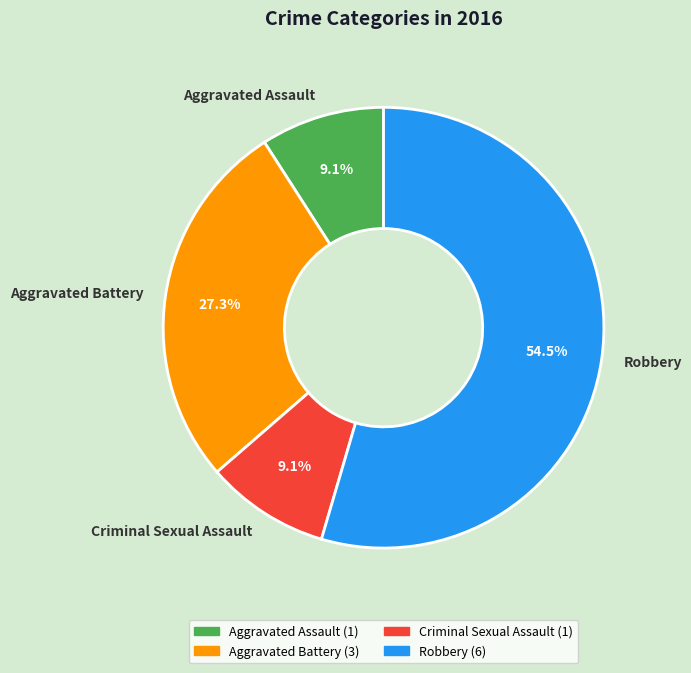

Approximately how many times larger is the value at Robbery compared to Aggravated Battery?

2.0